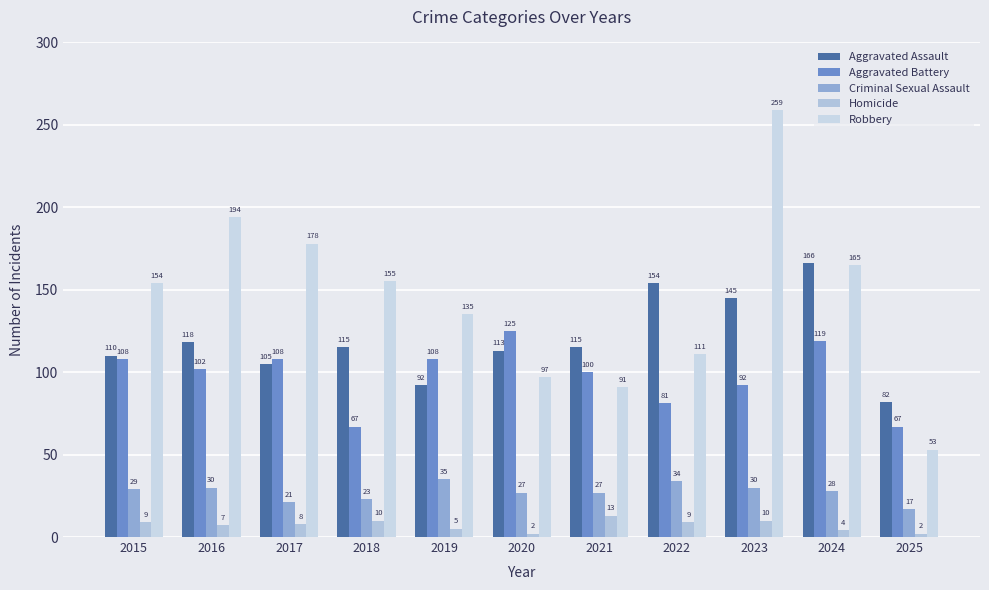

Reading left to right, transcribe all the data shown in this chart.

Aggravated Assault: 110	118	105	115	92	113	115	154	145	166	82
Aggravated Battery: 108	102	108	67	108	125	100	81	92	119	67
Criminal Sexual Assault: 29	30	21	23	35	27	27	34	30	28	17
Homicide: 9	7	8	10	5	2	13	9	10	4	2
Robbery: 154	194	178	155	135	97	91	111	259	165	53